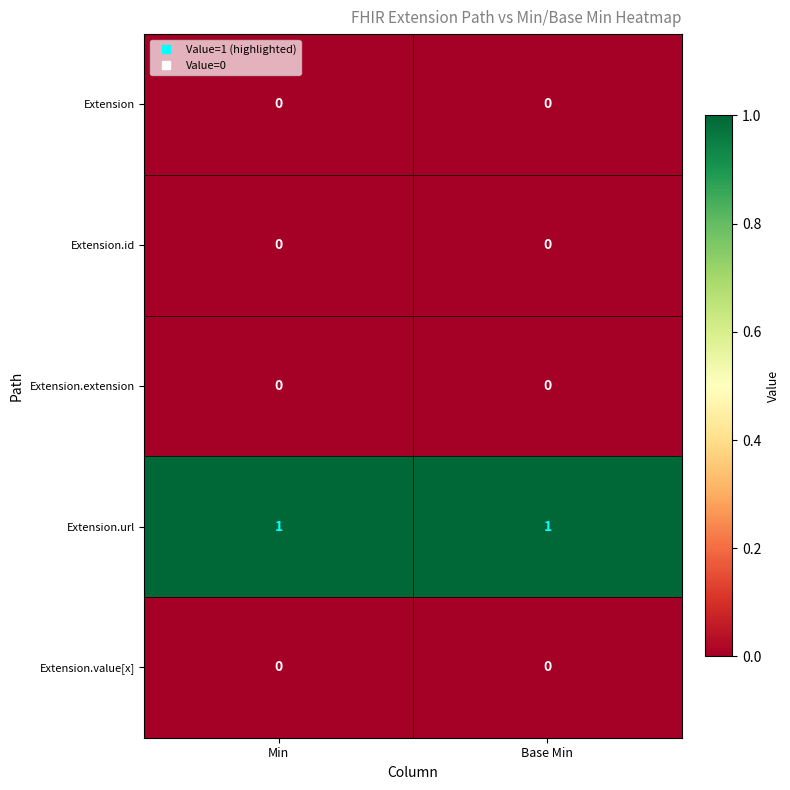

Reading left to right, what are all the values shown in this chart?

Extension: 0	0
Extension.id: 0	0
Extension.extension: 0	0
Extension.url: 1	1
Extension.value[x]: 0	0